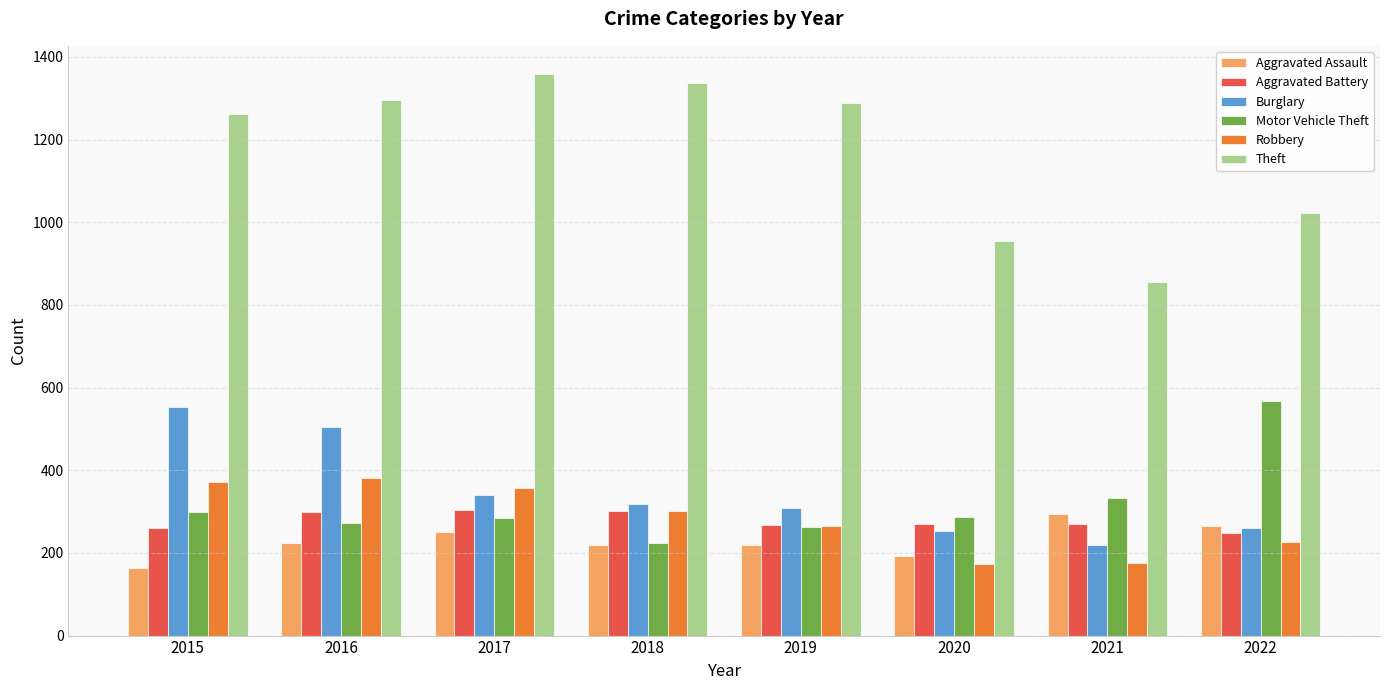

How many bars are there in each group?

6